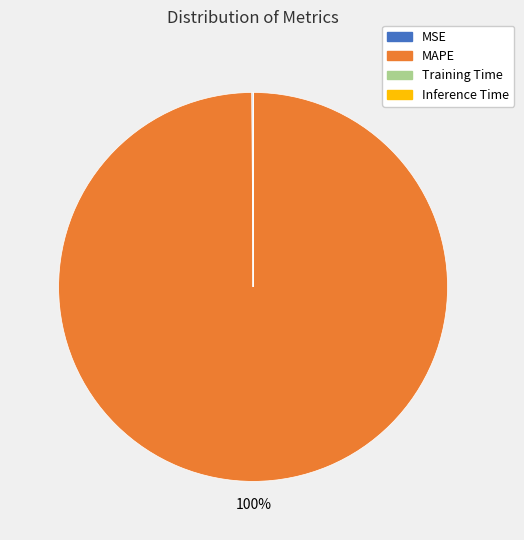

To the nearest percent, what is the difference between the largest and smallest slice percentages?

100%